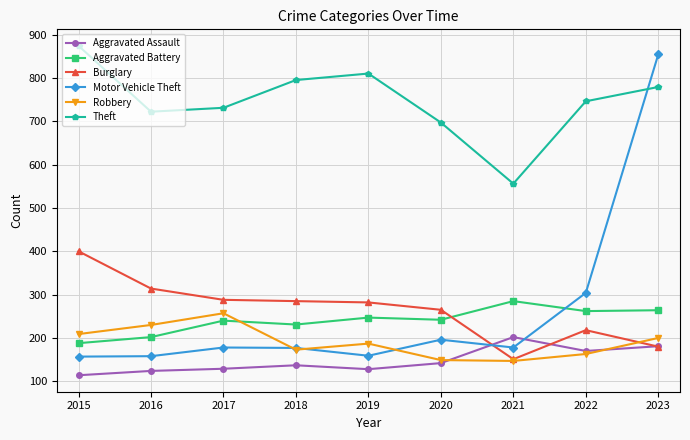

How many intersections are there between Aggravated Assault and Motor Vehicle Theft?

2